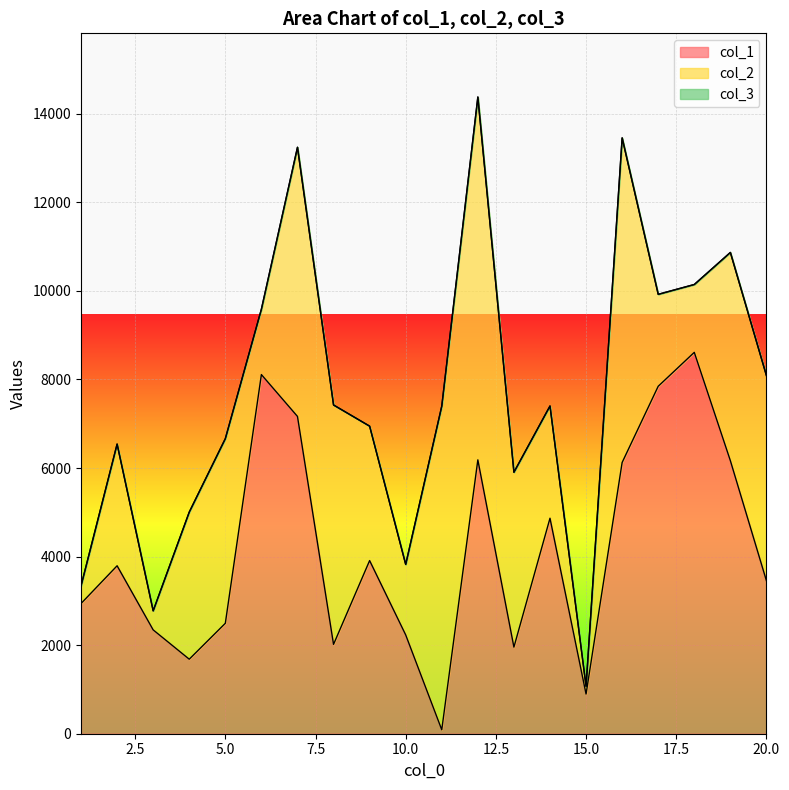

At which category does col_2 reach its first local peak?

2